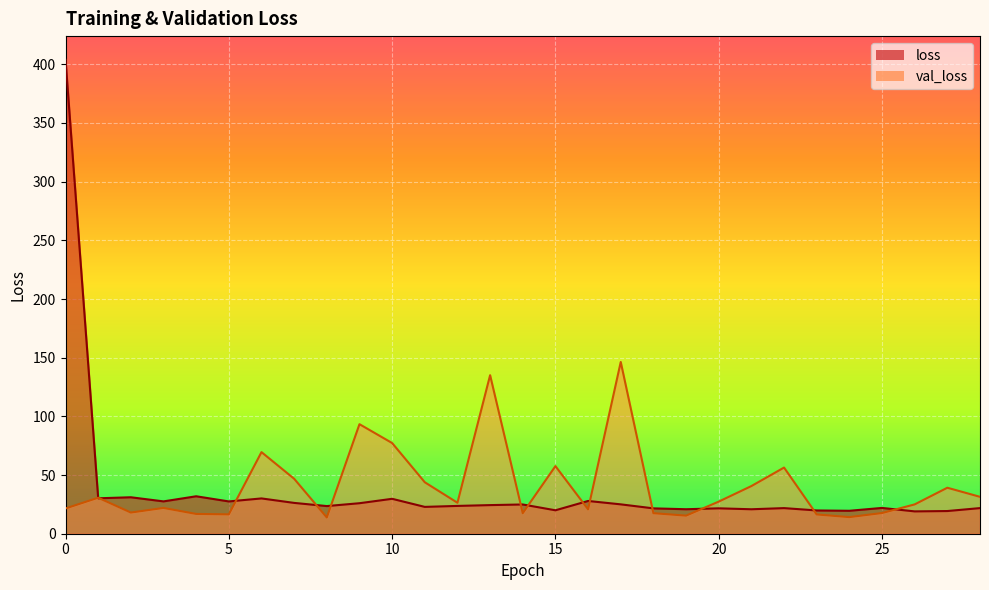

Is the value of val_loss at 6 greater than the value of loss at 25?

Yes